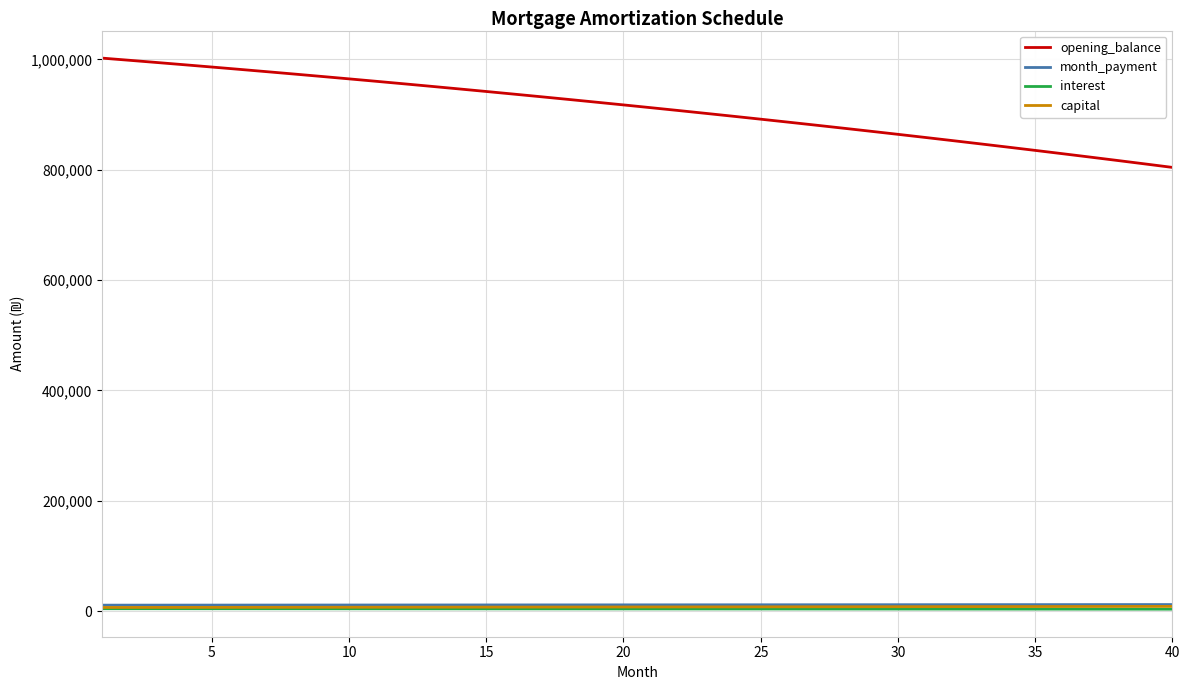

What is the maximum value shown in the chart?

1002500.0